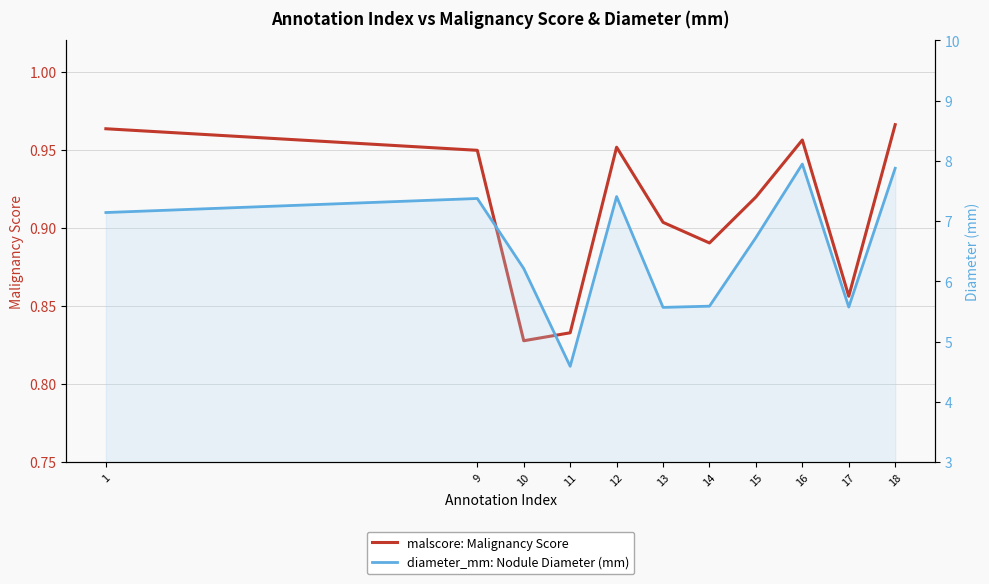

Is the value of diameter_mm: Nodule Diameter (mm) at 14 greater than the value of malscore: Malignancy Score at 17?

Yes